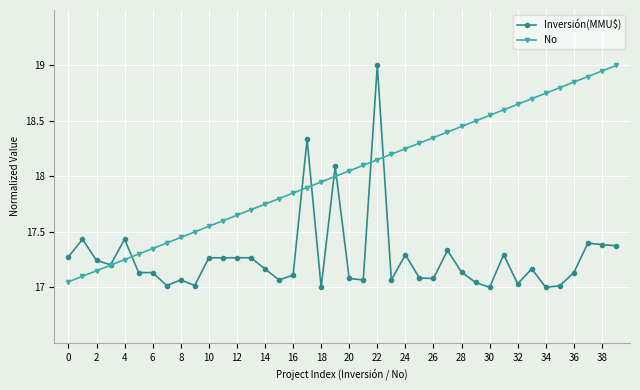

How many distinct data groups are displayed?

2